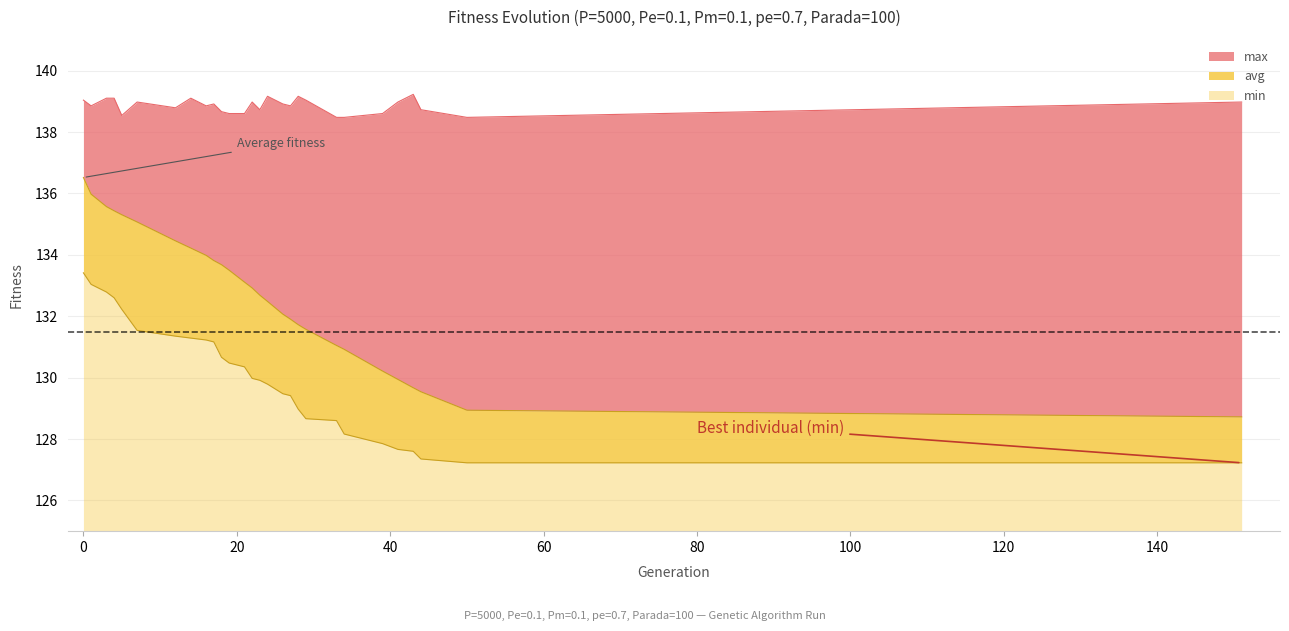

Which series has the largest total across all categories?

max